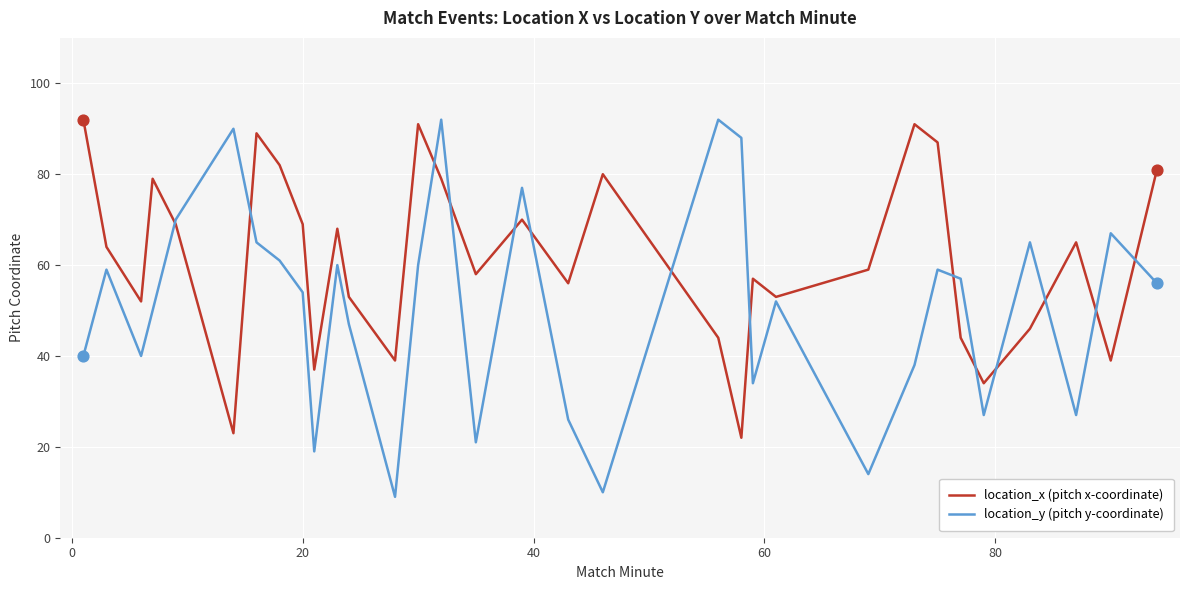

Which series has the widest spread of values?

location_y (pitch y-coordinate)